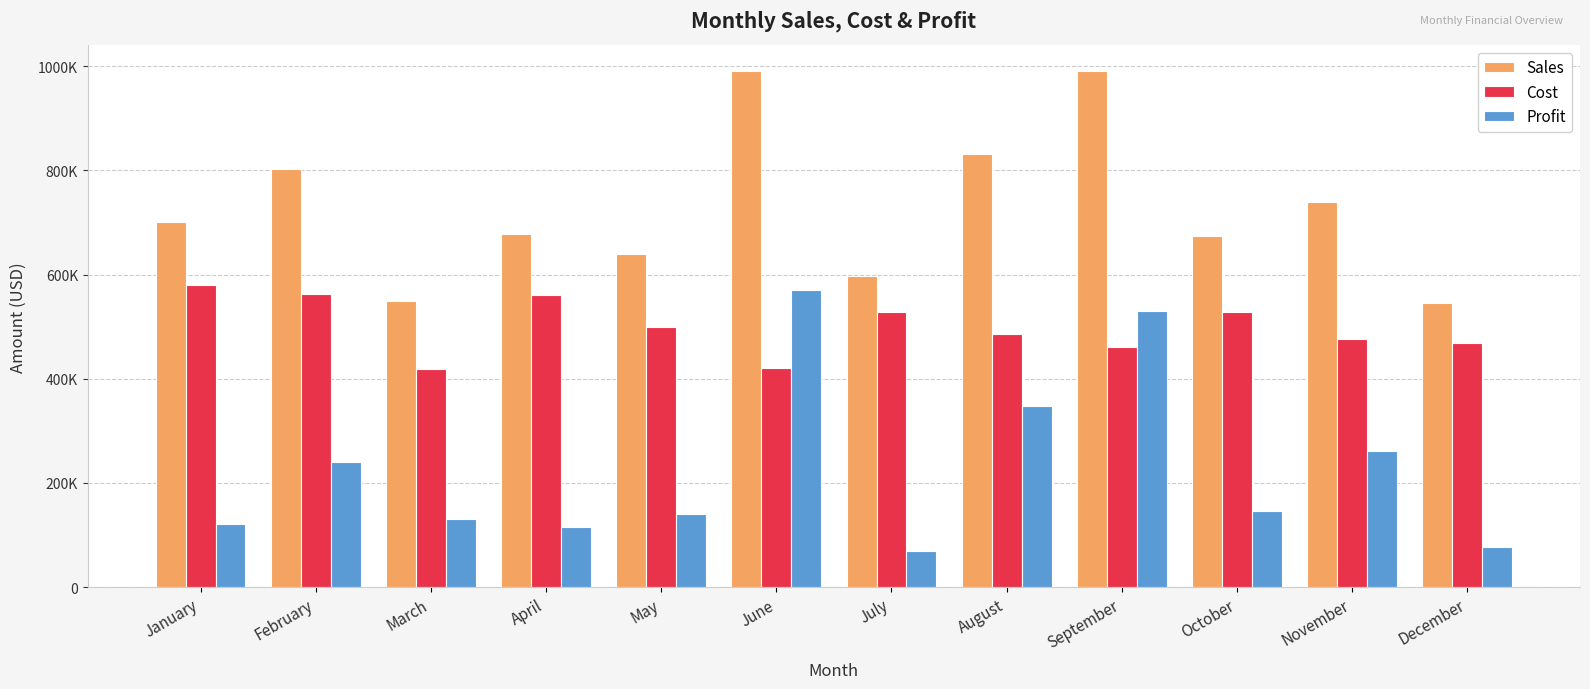

Are the bars grouped side by side (vs. stacked)?

Yes